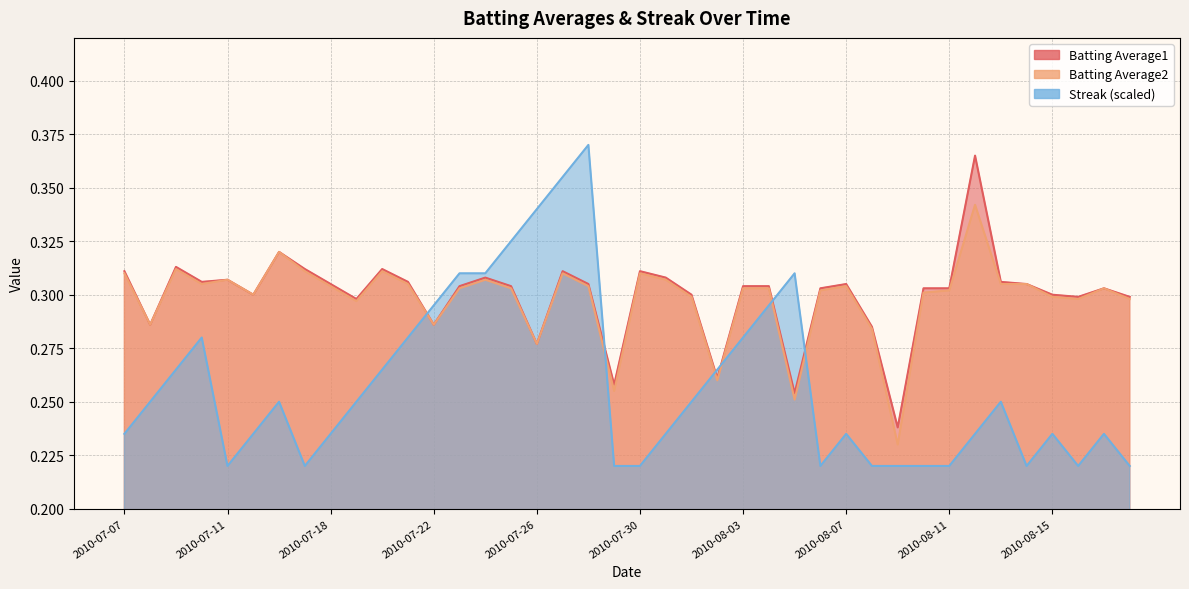

Reading left to right, list all the values displayed in this chart.

Batting Average1: 2010-07-07=0.3	2010-07-08=0.3	2010-07-09=0.3	2010-07-10=0.3	2010-07-11=0.3	2010-07-15=0.3	2010-07-16=0.3	2010-07-17=0.3	2010-07-18=0.3	2010-07-19=0.3	2010-07-20=0.3	2010-07-21=0.3	2010-07-22=0.3	2010-07-23=0.3	2010-07-24=0.3	2010-07-25=0.3	2010-07-26=0.3	2010-07-27=0.3	2010-07-28=0.3	2010-07-29=0.3	2010-07-30=0.3	2010-07-31=0.3	2010-08-01=0.3	2010-08-02=0.3	2010-08-03=0.3	2010-08-04=0.3	2010-08-05=0.3	2010-08-06=0.3	2010-08-07=0.3	2010-08-08=0.3	2010-08-09=0.2	2010-08-10=0.3	2010-08-11=0.3	2010-08-12=0.4	2010-08-13=0.3	2010-08-14=0.3	2010-08-15=0.3	2010-08-16=0.3	2010-08-17=0.3	2010-08-18=0.3
Batting Average2: 2010-07-07=0.3	2010-07-08=0.3	2010-07-09=0.3	2010-07-10=0.3	2010-07-11=0.3	2010-07-15=0.3	2010-07-16=0.3	2010-07-17=0.3	2010-07-18=0.3	2010-07-19=0.3	2010-07-20=0.3	2010-07-21=0.3	2010-07-22=0.3	2010-07-23=0.3	2010-07-24=0.3	2010-07-25=0.3	2010-07-26=0.3	2010-07-27=0.3	2010-07-28=0.3	2010-07-29=0.3	2010-07-30=0.3	2010-07-31=0.3	2010-08-01=0.3	2010-08-02=0.3	2010-08-03=0.3	2010-08-04=0.3	2010-08-05=0.3	2010-08-06=0.3	2010-08-07=0.3	2010-08-08=0.3	2010-08-09=0.2	2010-08-10=0.3	2010-08-11=0.3	2010-08-12=0.3	2010-08-13=0.3	2010-08-14=0.3	2010-08-15=0.3	2010-08-16=0.3	2010-08-17=0.3	2010-08-18=0.3
Streak: 2010-07-07=0.2	2010-07-08=0.2	2010-07-09=0.3	2010-07-10=0.3	2010-07-11=0.2	2010-07-15=0.2	2010-07-16=0.2	2010-07-17=0.2	2010-07-18=0.2	2010-07-19=0.2	2010-07-20=0.3	2010-07-21=0.3	2010-07-22=0.3	2010-07-23=0.3	2010-07-24=0.3	2010-07-25=0.3	2010-07-26=0.3	2010-07-27=0.4	2010-07-28=0.4	2010-07-29=0.2	2010-07-30=0.2	2010-07-31=0.2	2010-08-01=0.2	2010-08-02=0.3	2010-08-03=0.3	2010-08-04=0.3	2010-08-05=0.3	2010-08-06=0.2	2010-08-07=0.2	2010-08-08=0.2	2010-08-09=0.2	2010-08-10=0.2	2010-08-11=0.2	2010-08-12=0.2	2010-08-13=0.2	2010-08-14=0.2	2010-08-15=0.2	2010-08-16=0.2	2010-08-17=0.2	2010-08-18=0.2